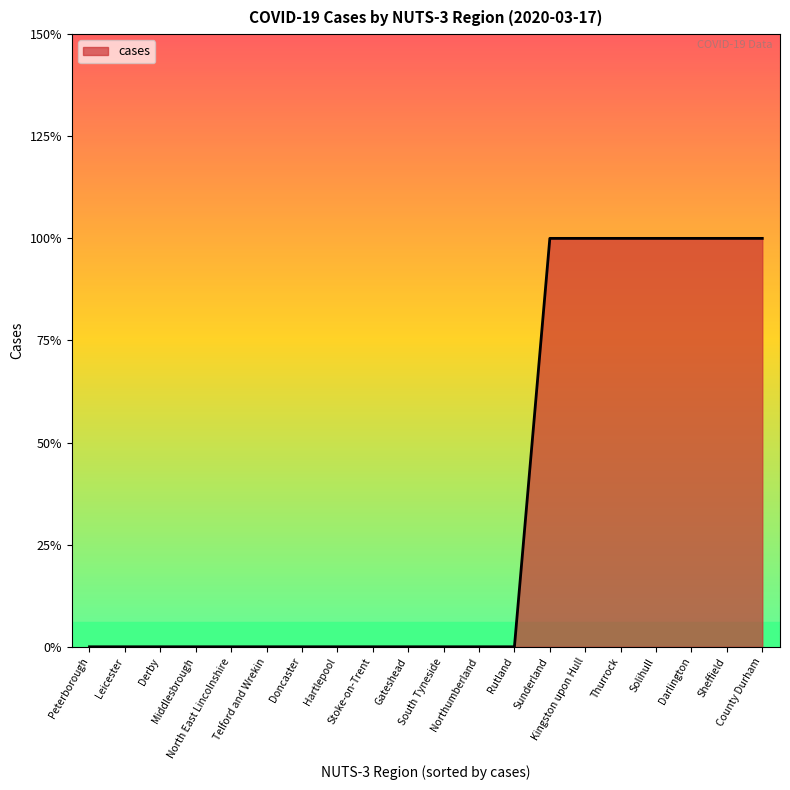

Does the chart have visible grid lines?

No